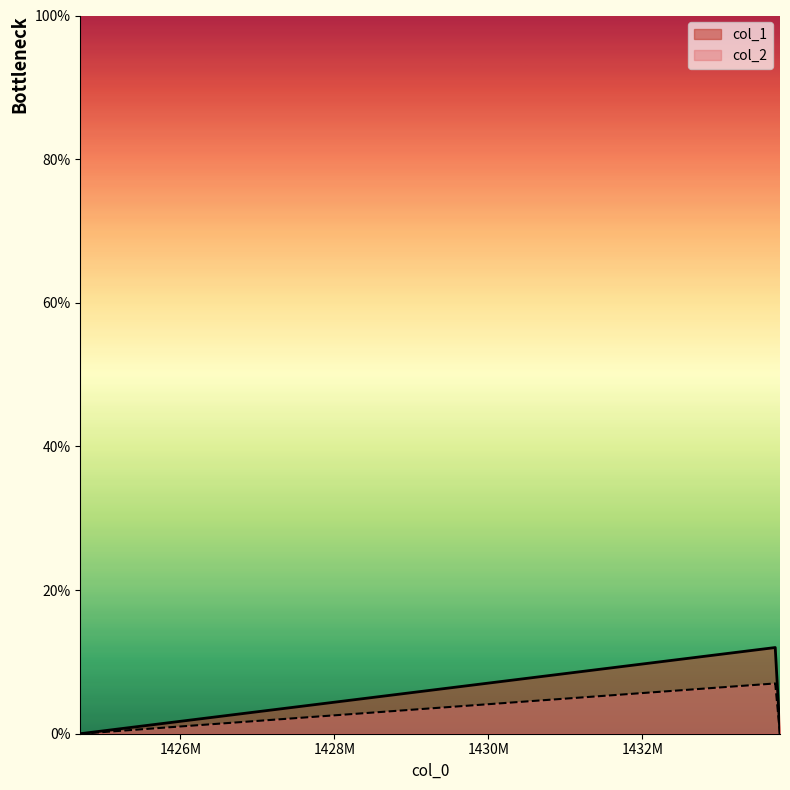

True or false: col_2 has a value of 0 at 1424700477.

True